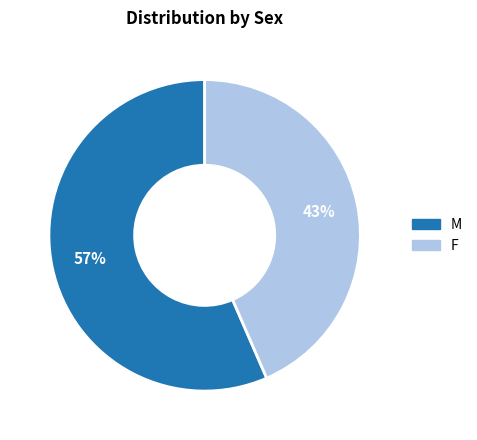

Does any single category account for the majority?

Yes